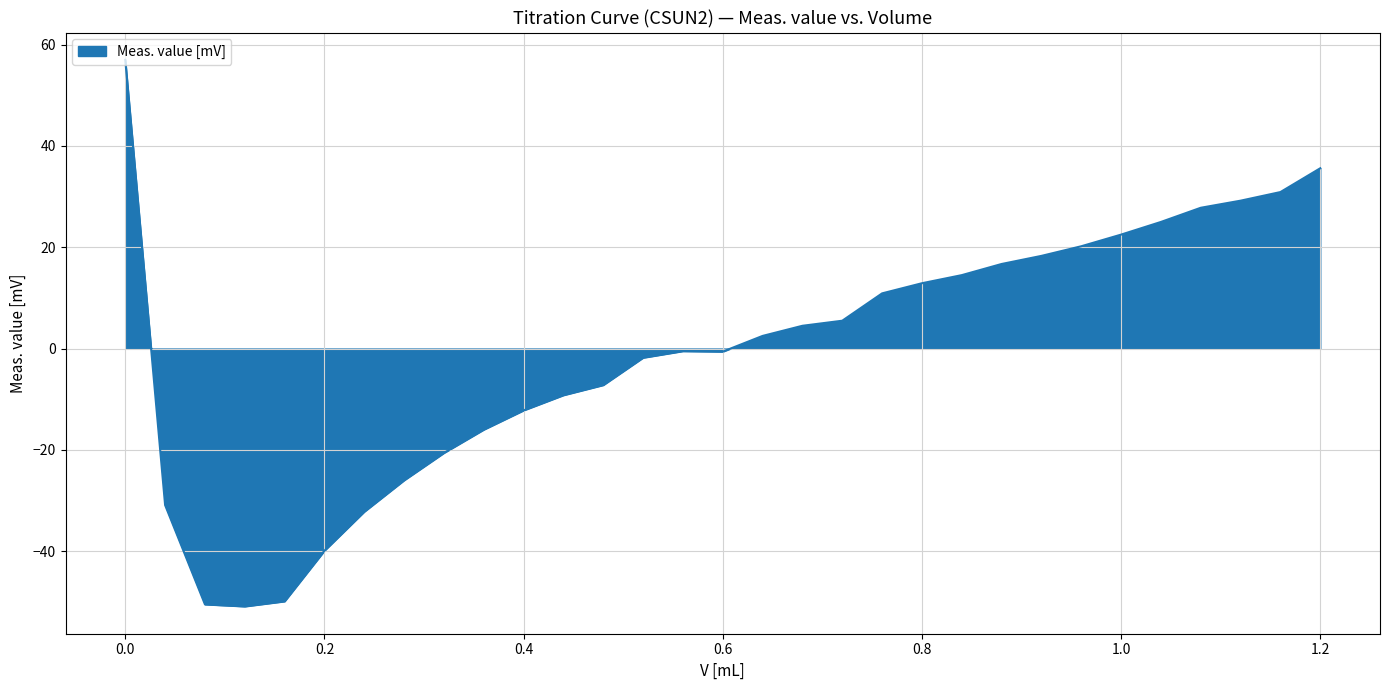

How many negative values are there?

15